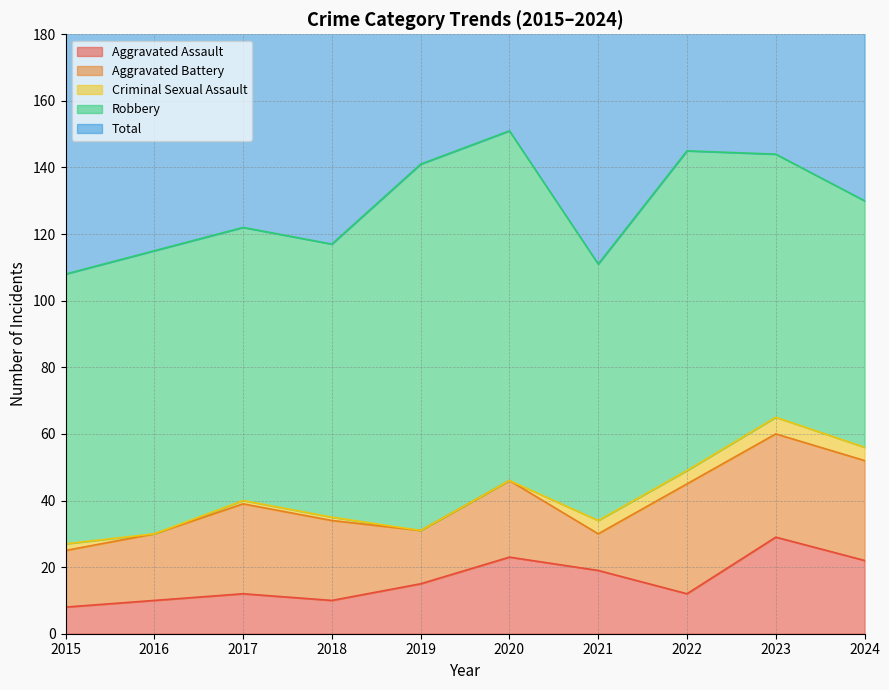

Which series has the widest spread of values?

Total